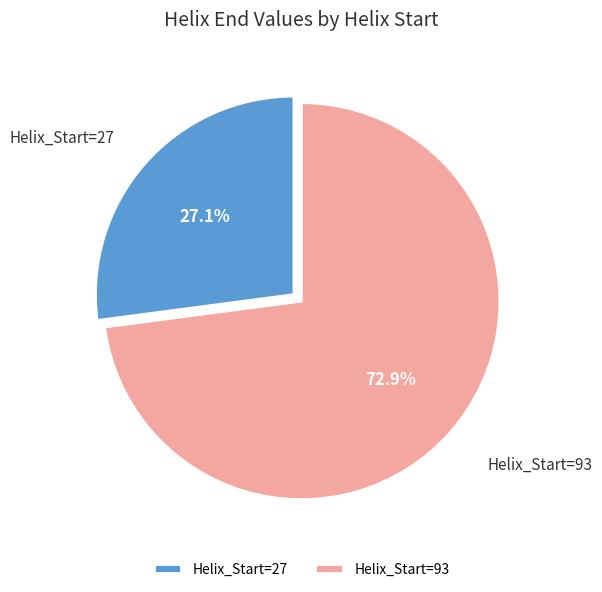

Approximately how many times larger is the value at Helix_Start=27 compared to Helix_Start=93?

0.4